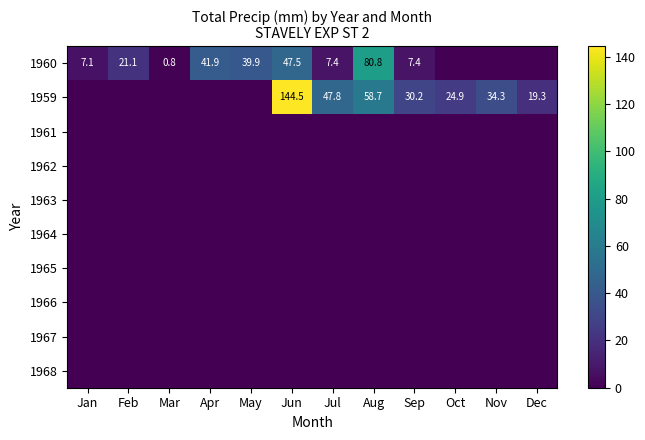

How many series are shown in this chart?

10